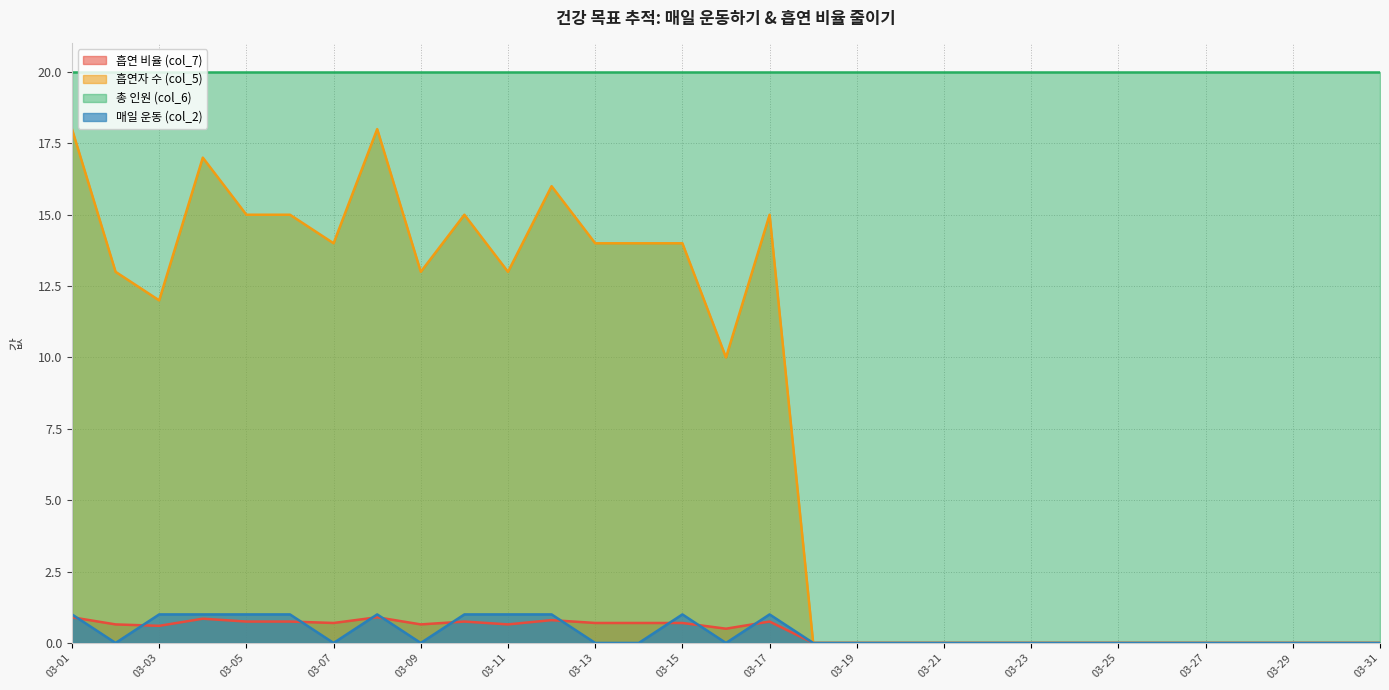

How many series are shown in this chart?

4